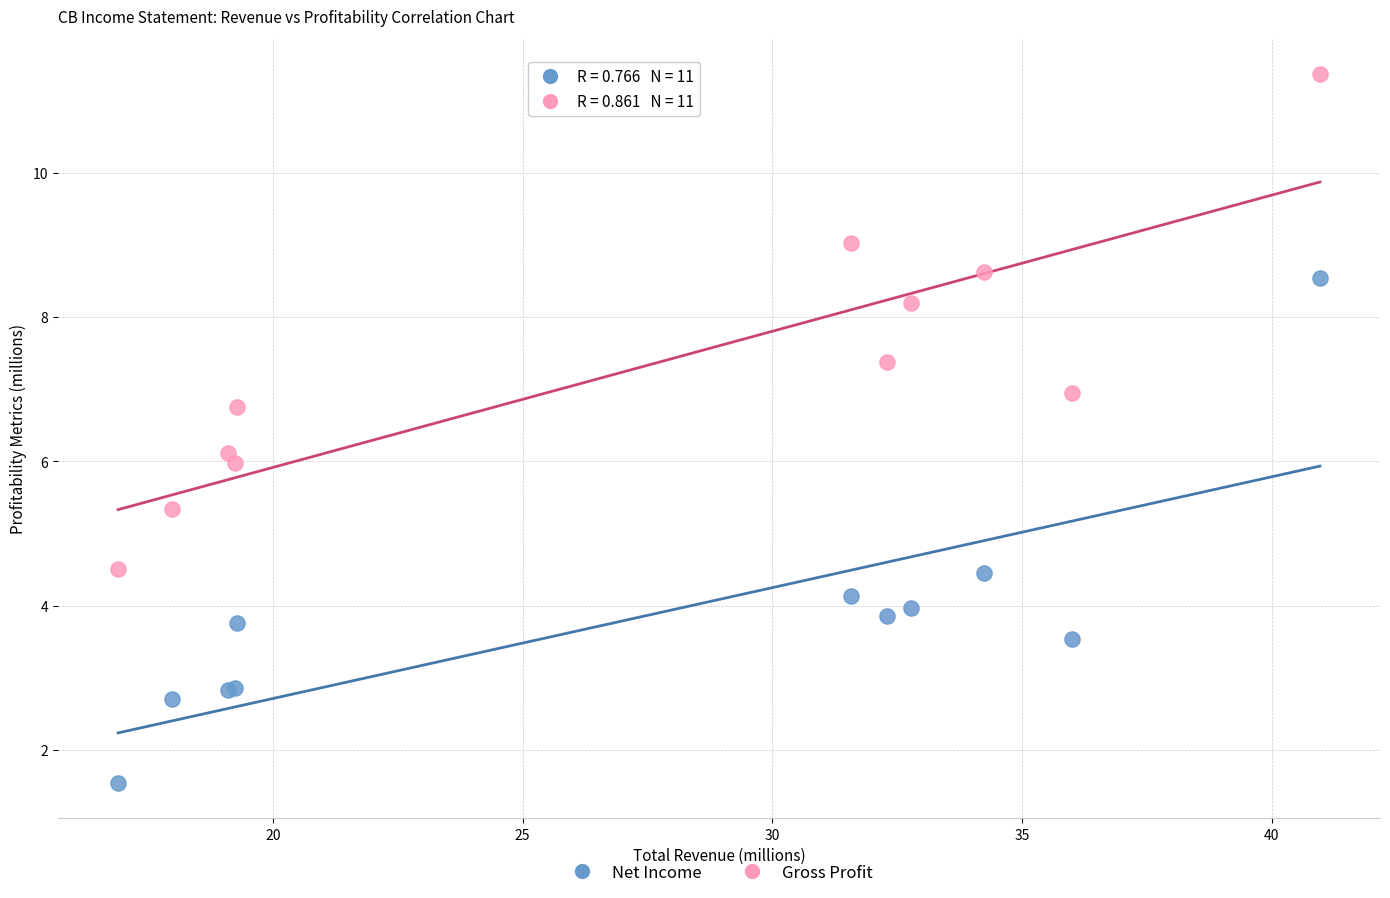

What is the X range (max minus min) for the scatter plot?

24.1